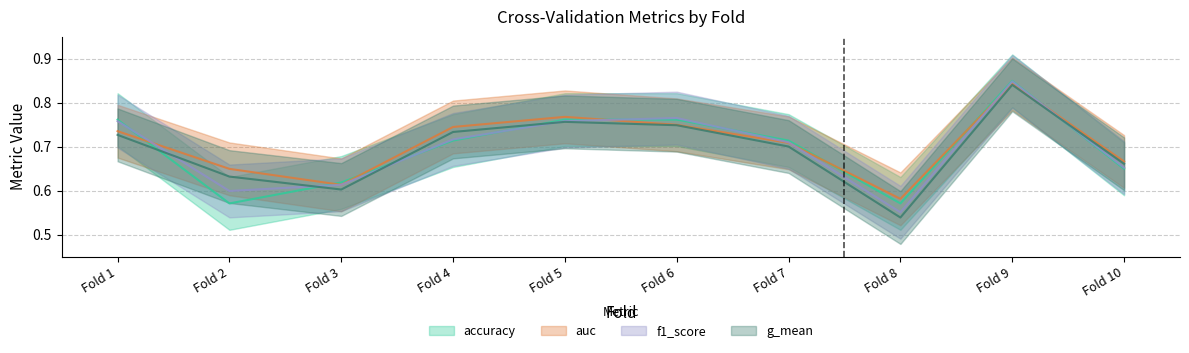

How many accuracy values are between 0 and 1?

10